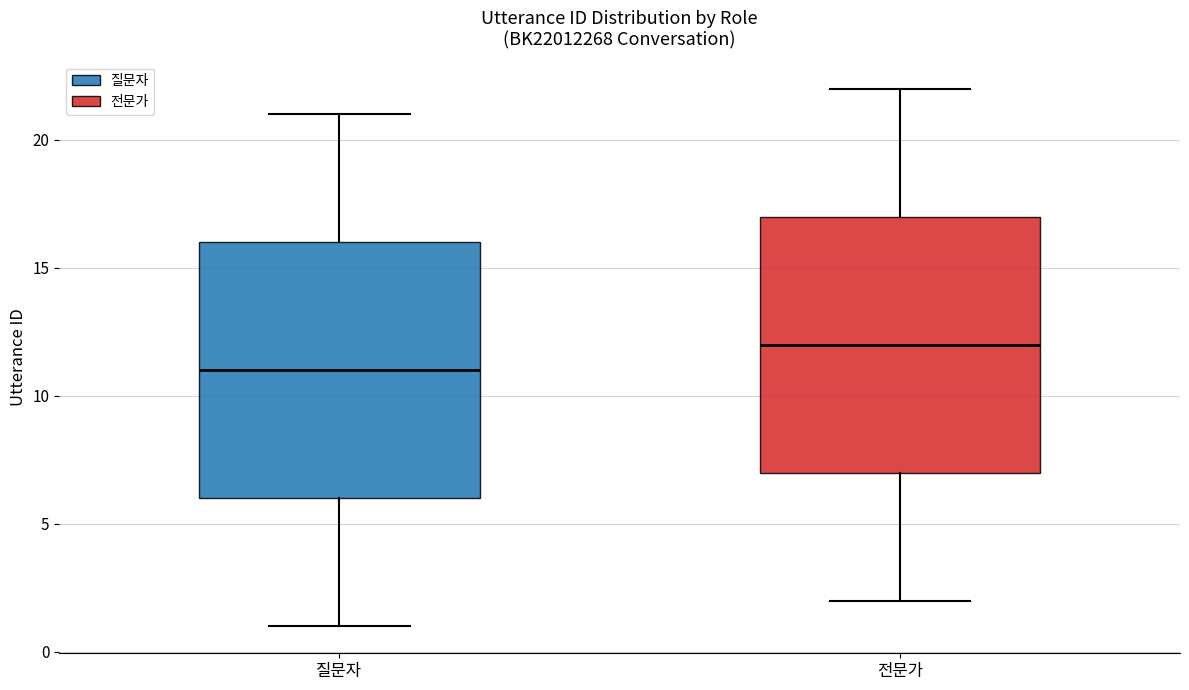

Where does the upper whisker of the box for 질문자 end on the y-axis? The values are not printed on the chart, so give them approximately, as read against the axis.

21